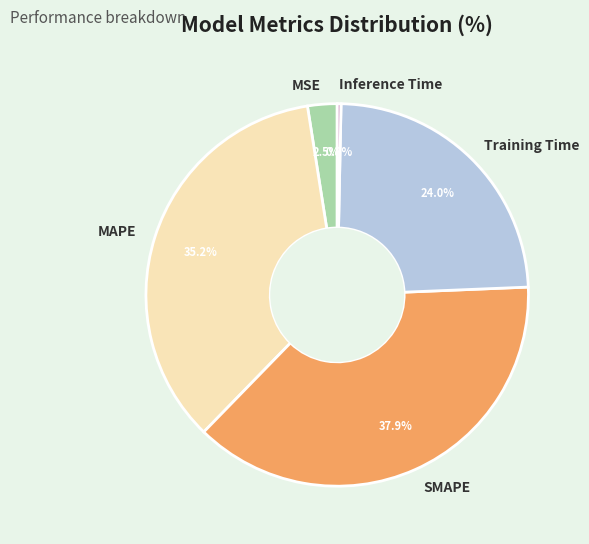

True or false: MAPE accounts for 42% of the total.

False